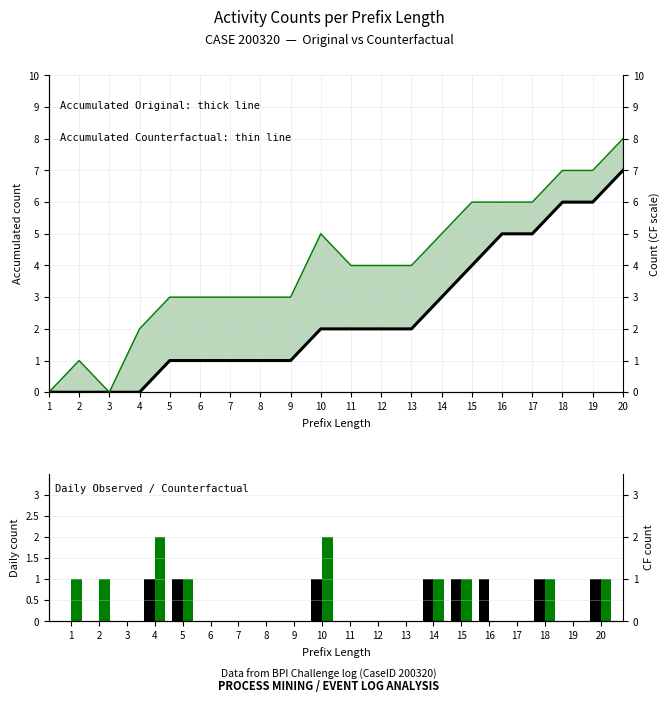

The value of Accumulated Original (thick) at 8 is 1. True or false?

True